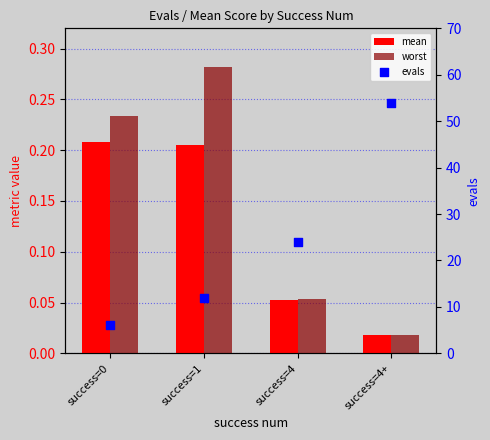

Is the value of evals at success=4+ greater than the value of worst at success=4?

Yes